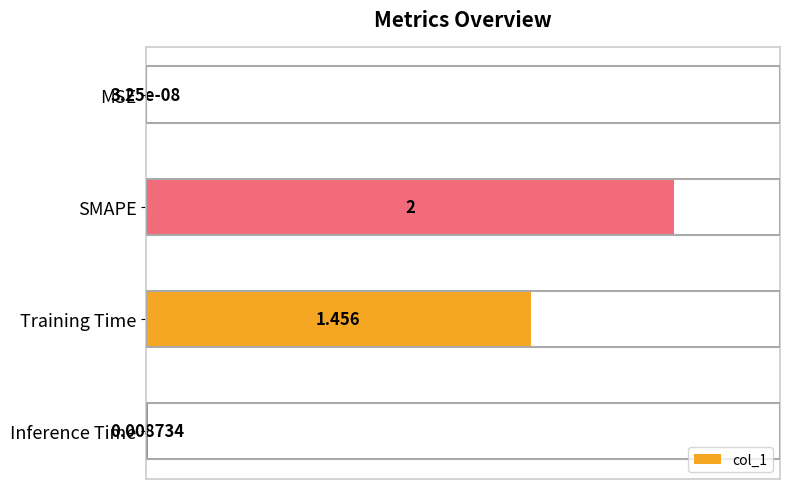

At which label is the value closest to 50?

Training Time